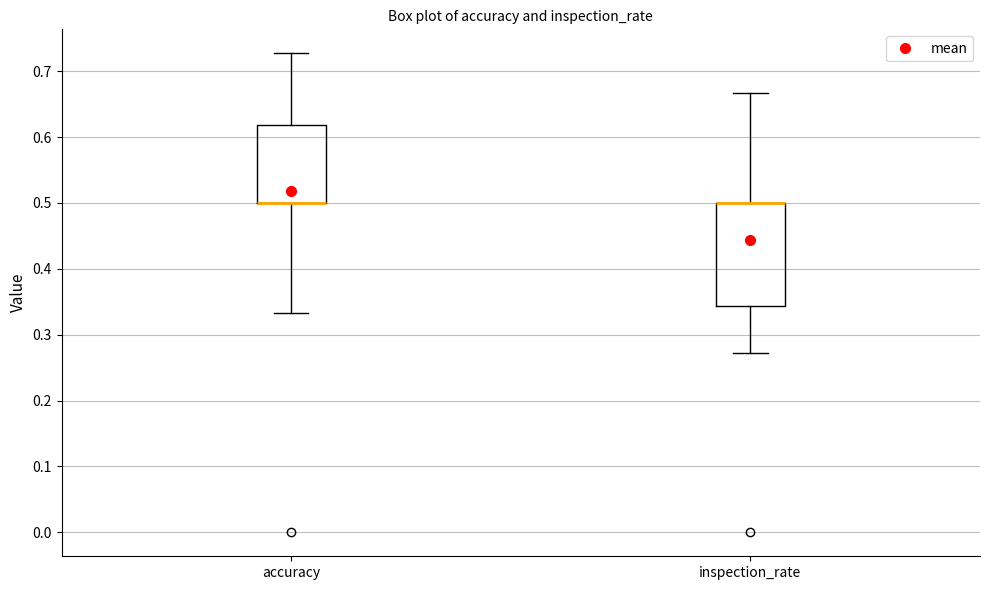

Comparing the boxes themselves (not the whiskers), which one is the tallest?

inspection_rate